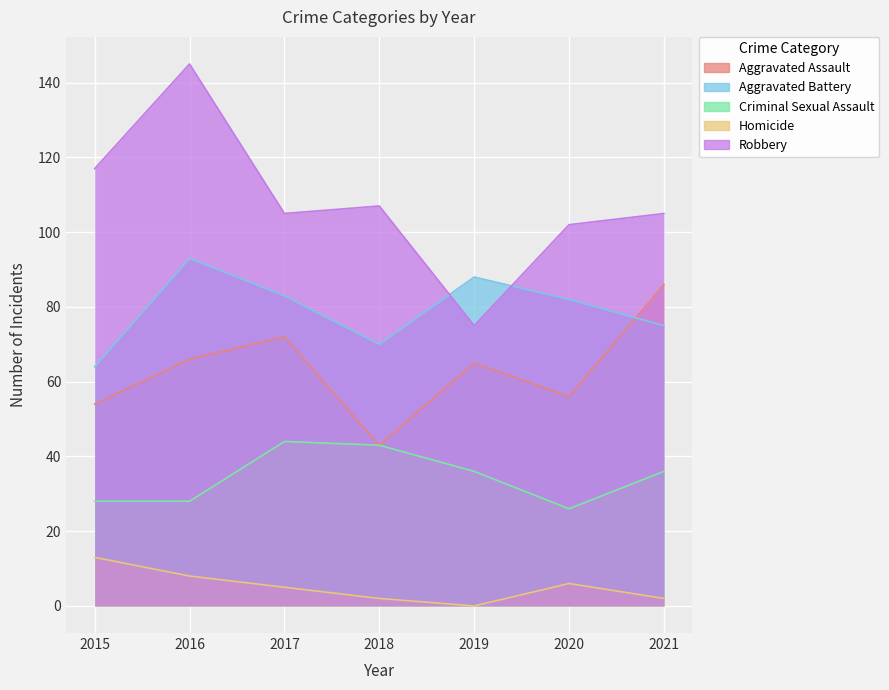

How many data points does each series have?

7